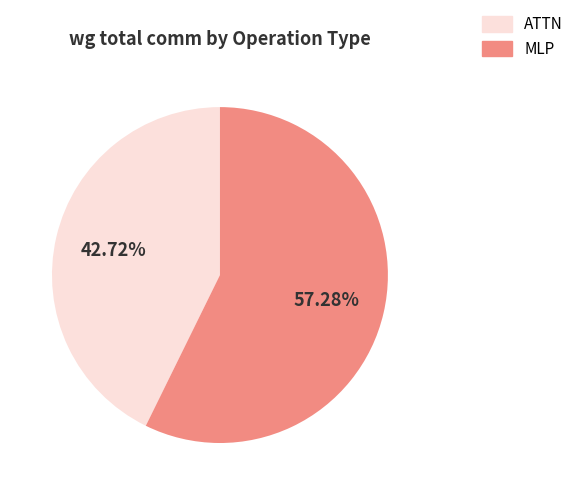

Count the number of slices in the pie.

2